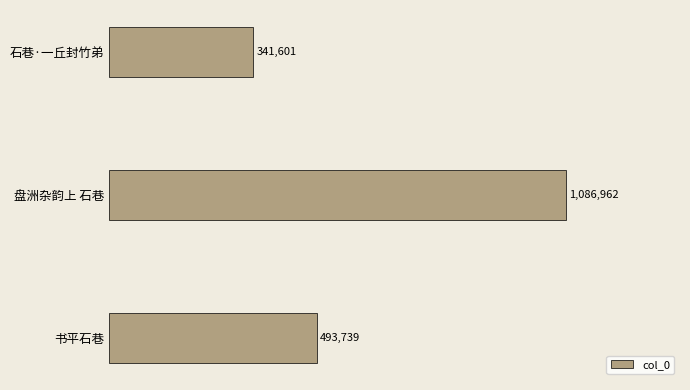

How many bars are there in total?

3